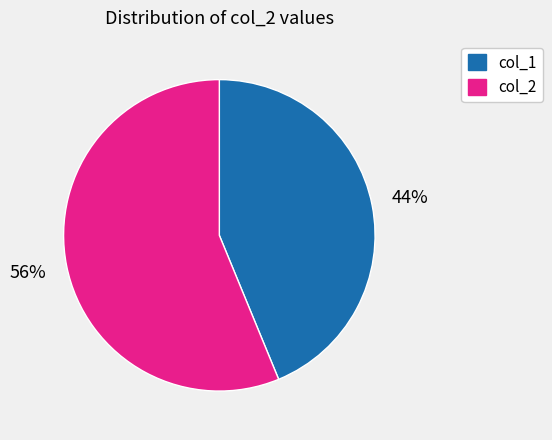

Is there a majority slice in this chart?

Yes